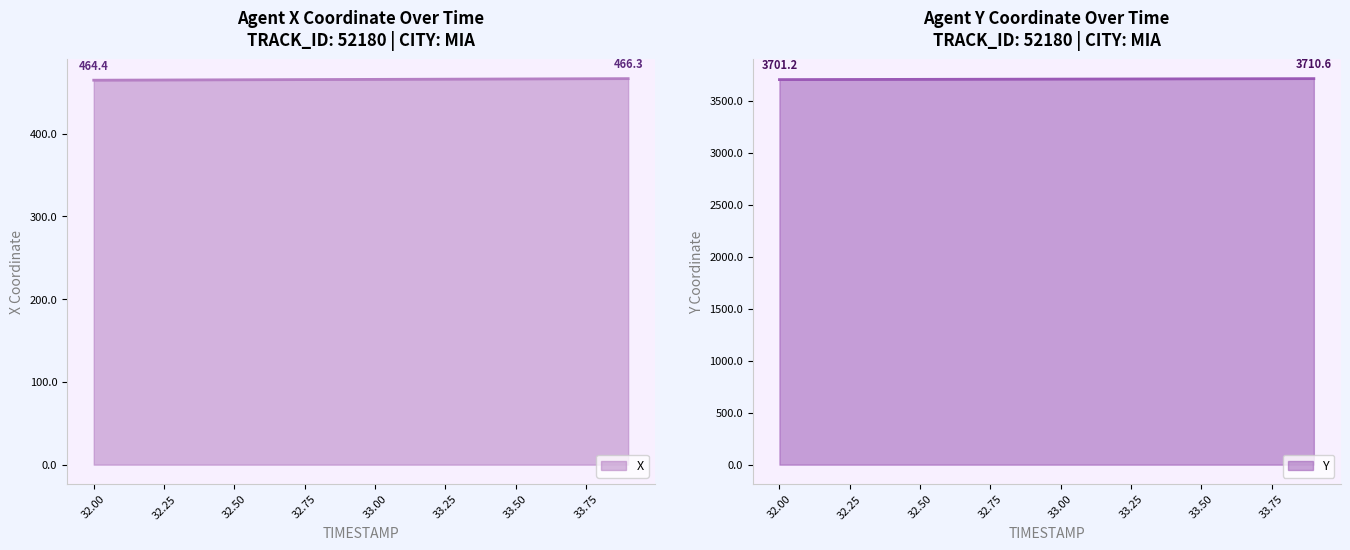

True or false: Y has a value of 6079.7 at 33.00.

False